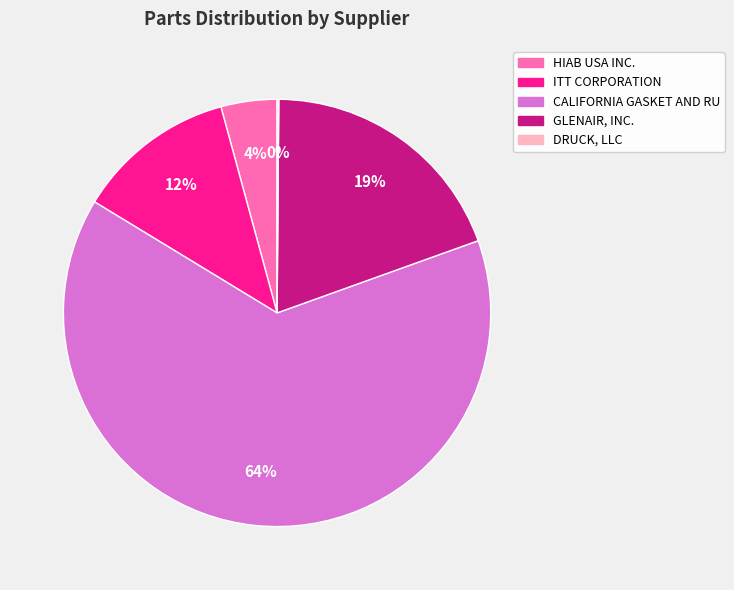

Approximately how many times larger is the value at ITT CORPORATION compared to GLENAIR, INC.?

0.6